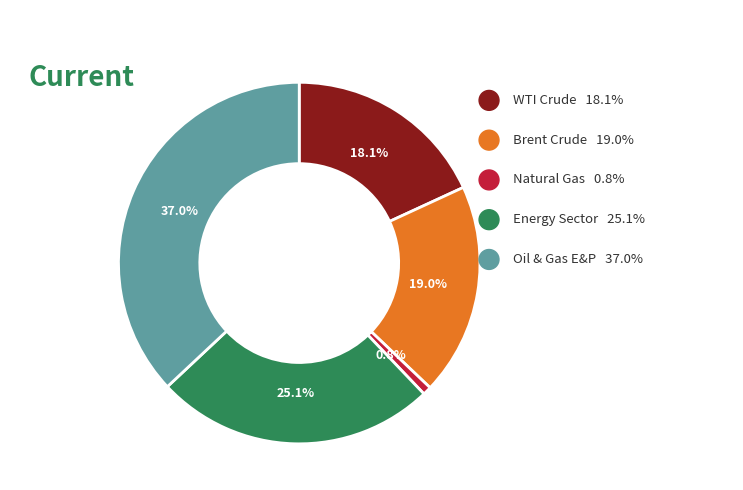

Does Natural Gas represent more than half of the total?

No